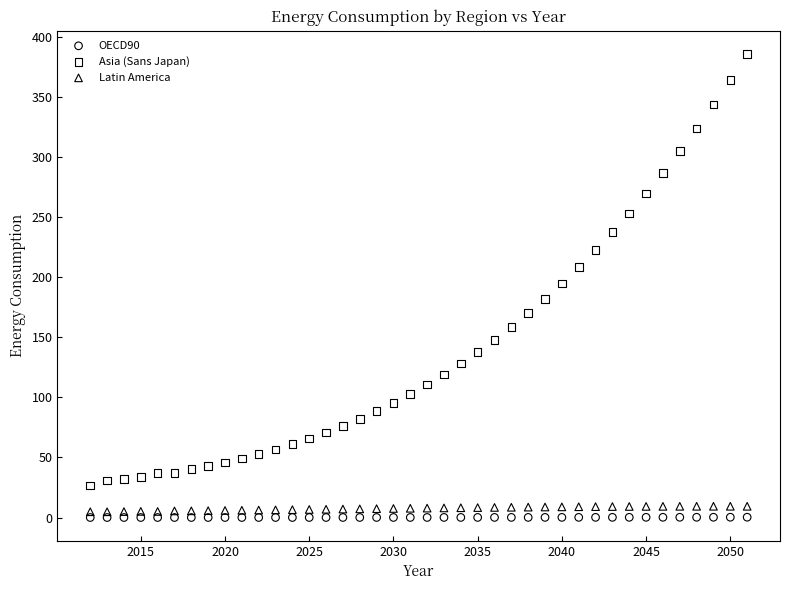

What are all the series names shown in the legend?

OECD90, Asia (Sans Japan), Latin America